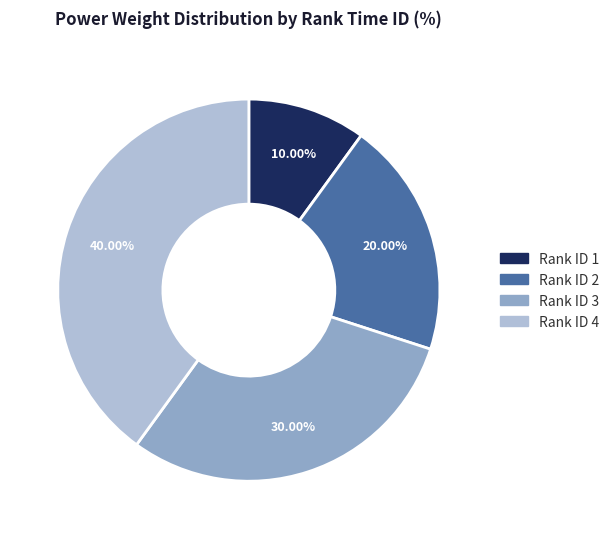

Is there a majority slice in this chart?

No